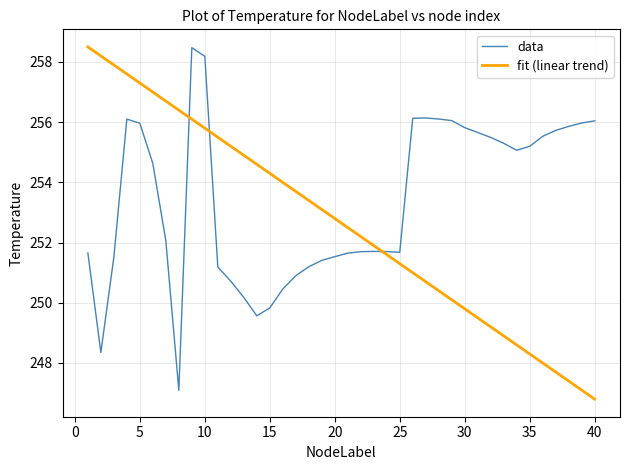

What is the minimum value for fit (linear trend)?

246.8